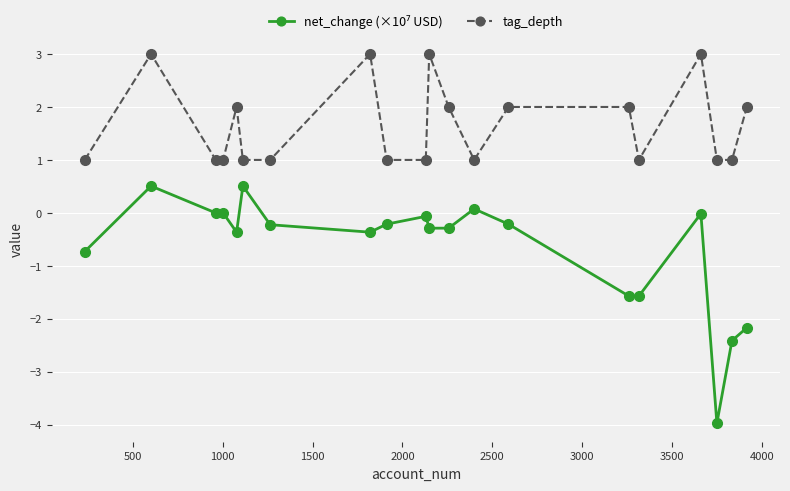

True or false: tag_depth has more than 2 interior local peaks.

True